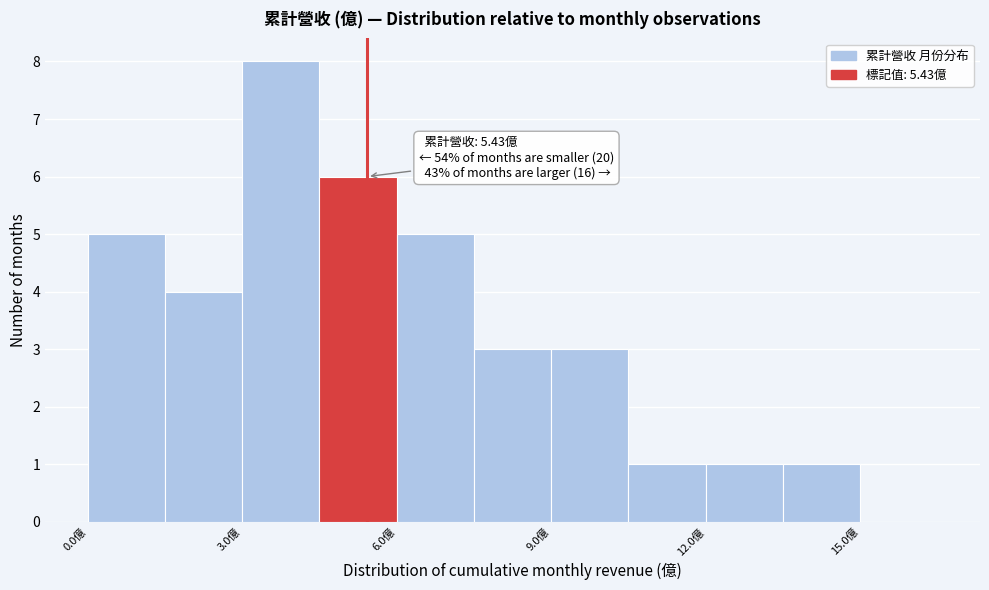

Around what value on the x-axis is the tallest bar? Give the approximate position of its centre, as read against the axis.

4.0